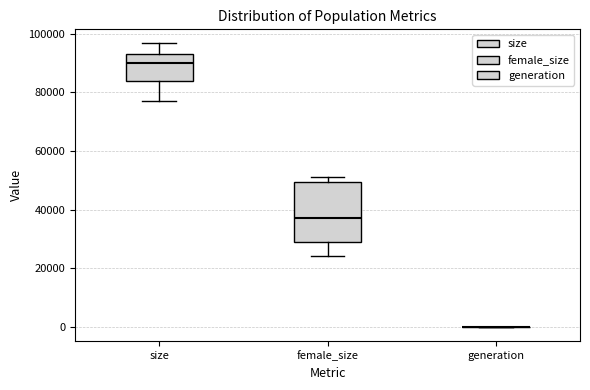

Where does the lower whisker of the box for size end on the y-axis? The values are not printed on the chart, so give them approximately, as read against the axis.

78000